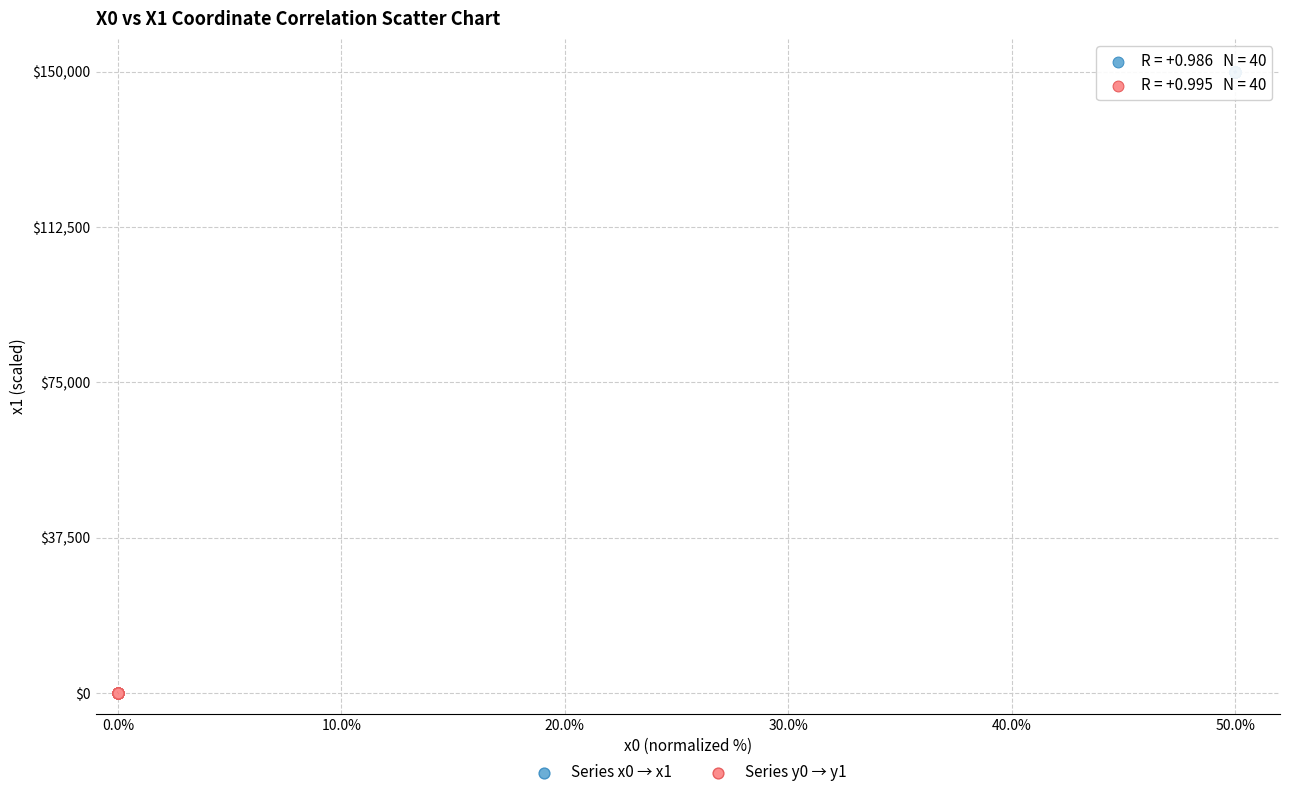

What are all the series names shown in the legend?

Series x0 → x1, Series y0 → y1